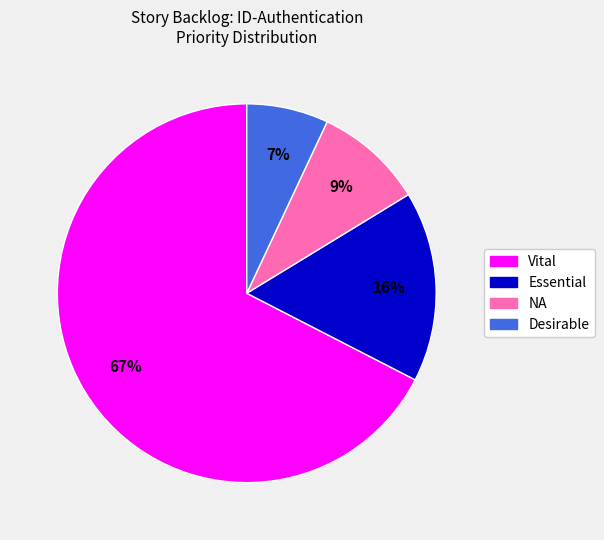

True or false: Desirable accounts for 18% of the total.

False